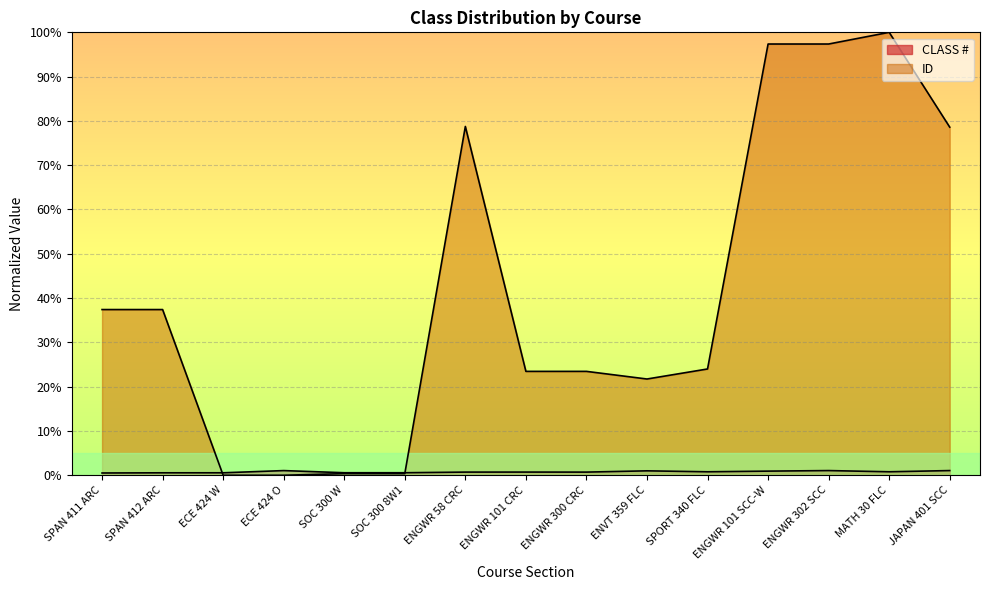

Which series has the largest range (max minus min)?

ID